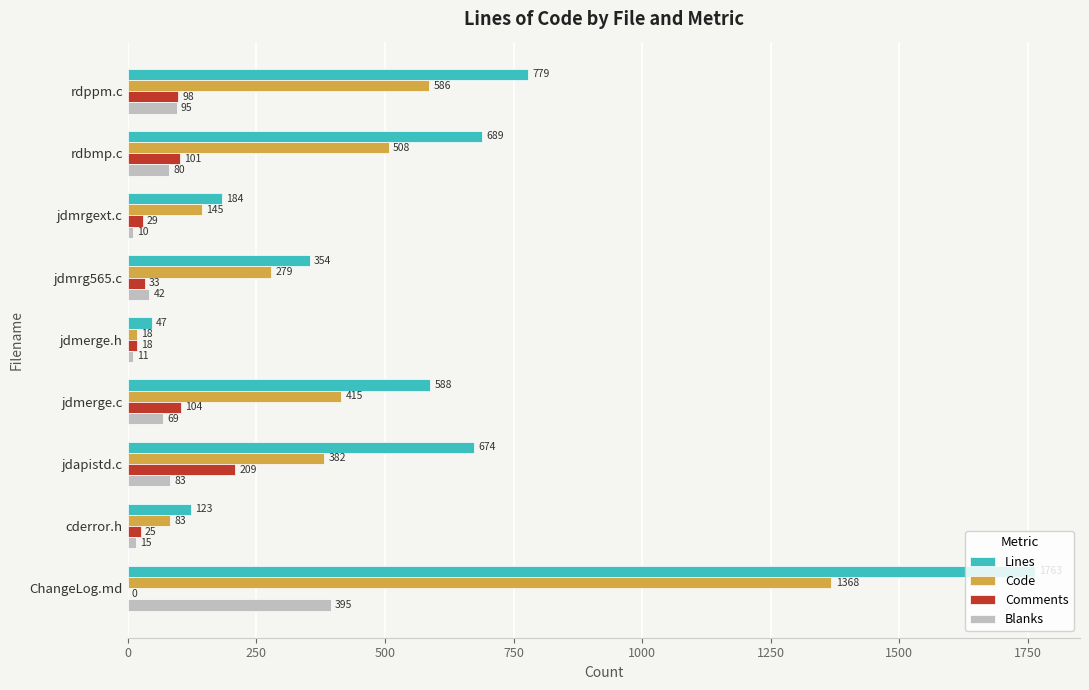

What is the greatest value displayed?

1763